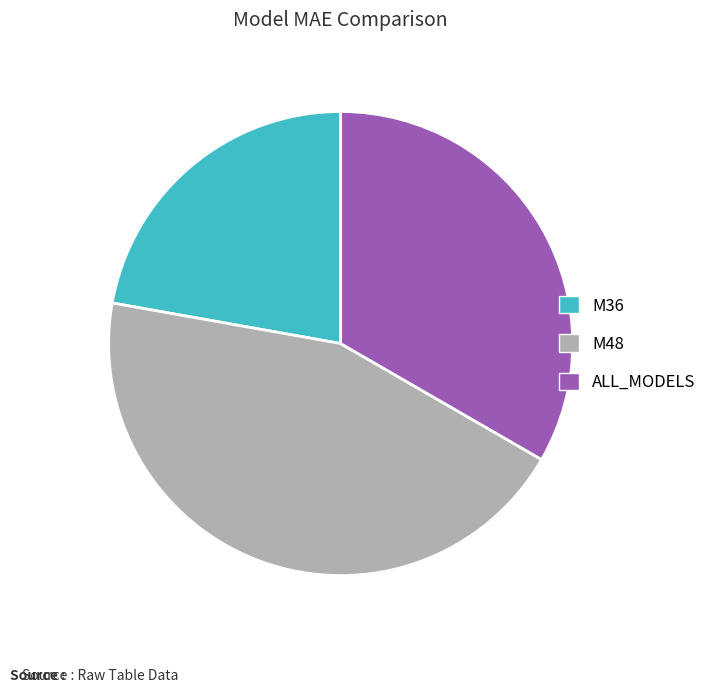

Approximately how many times larger is the value at M48 compared to M36?

2.0